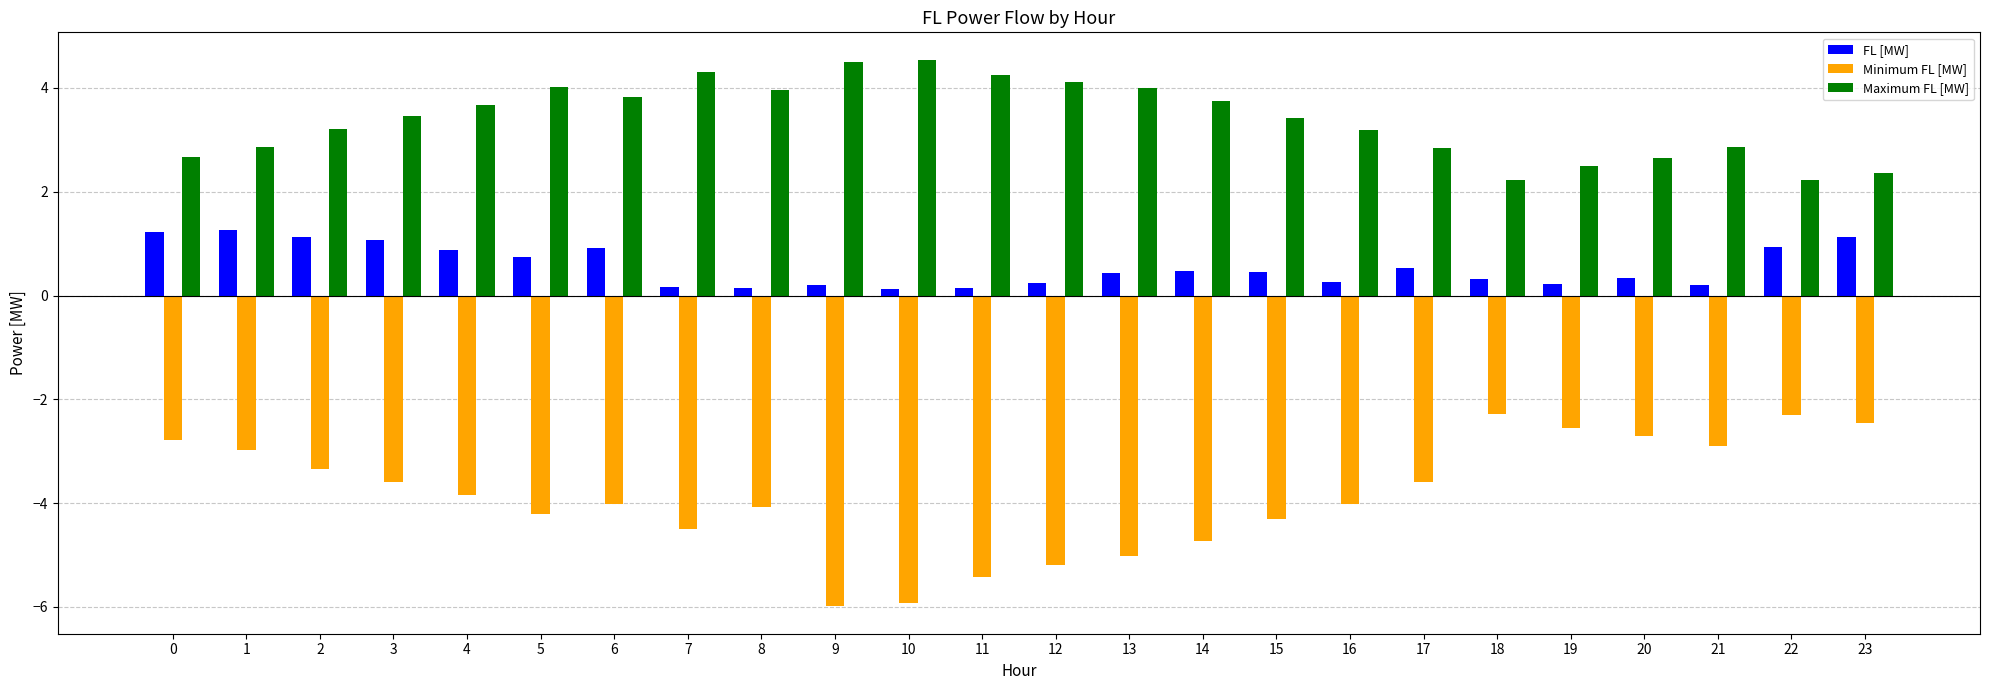

Rank the series by their average value, from lowest to highest.

Minimum FL [MW], FL [MW], Maximum FL [MW]